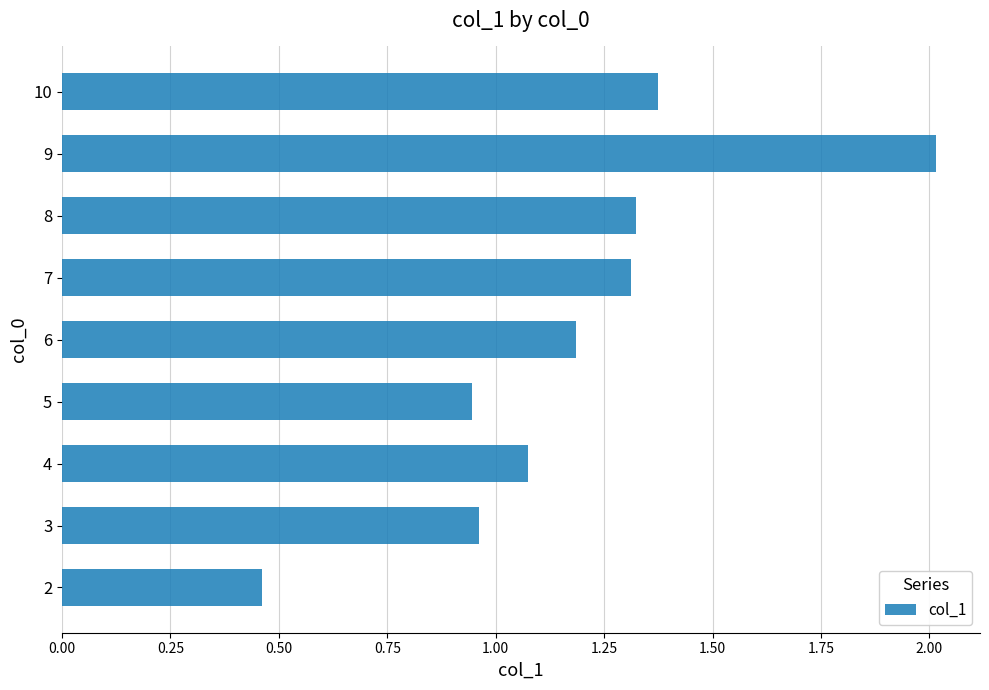

What is the sum of all values?

10.7